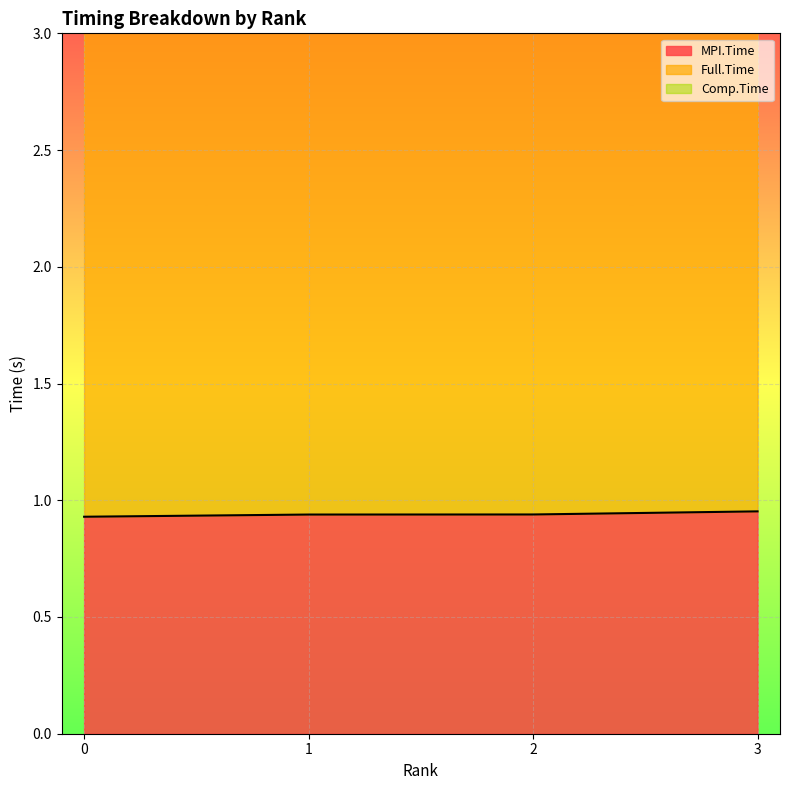

Reading right to left, list all the values displayed in this chart.

MPI.Time: 3=1.0	2=0.9	1=0.9	0=0.9
Full.Time: 3=5.4	2=5.4	1=5.4	0=5.4
Comp.Time: 3=3.7	2=3.7	1=3.7	0=3.6